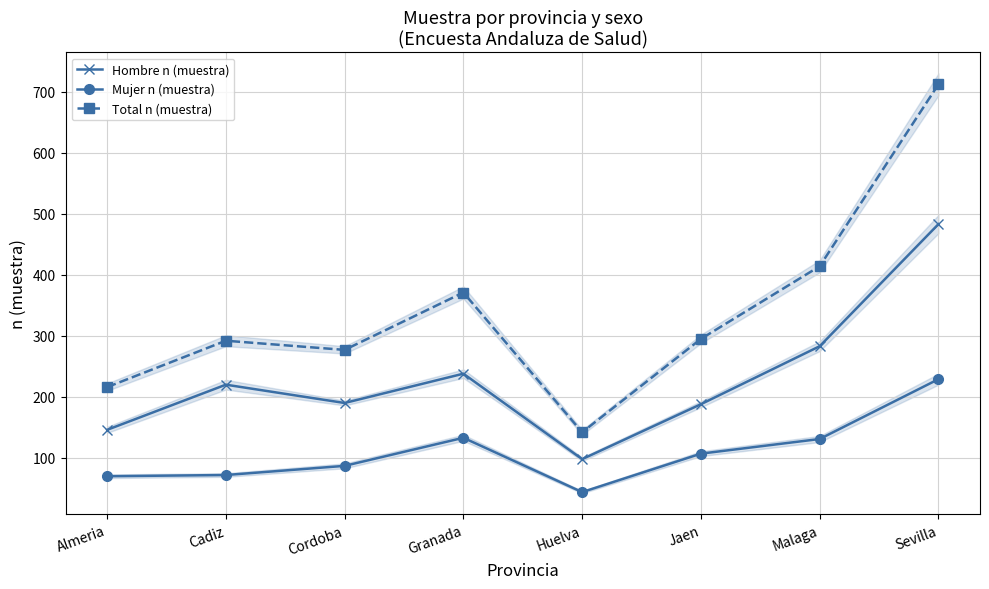

What is the maximum value shown in the chart?

712